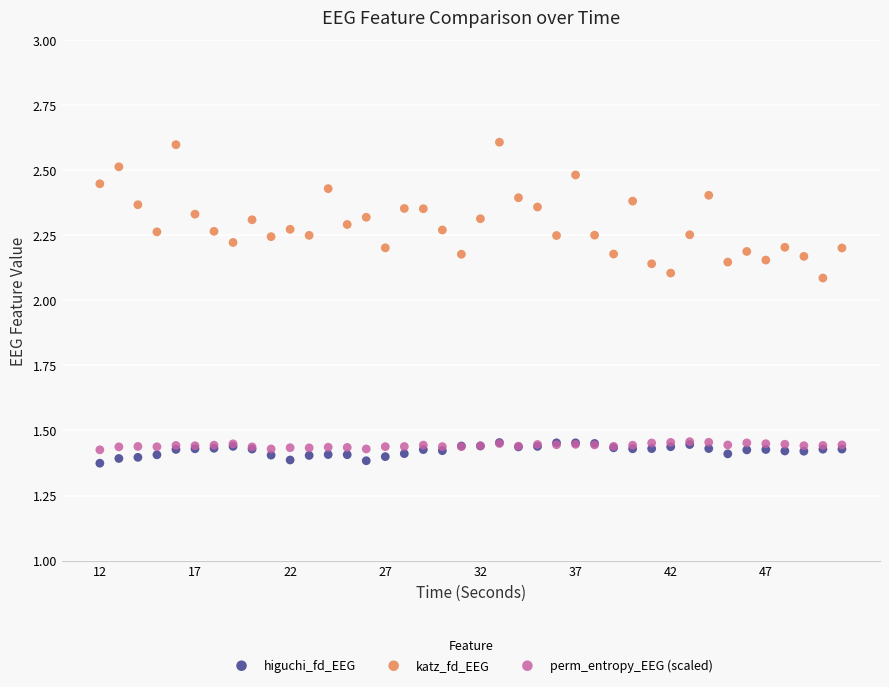

Which series has the largest Y range (max minus min)?

katz_fd_EEG